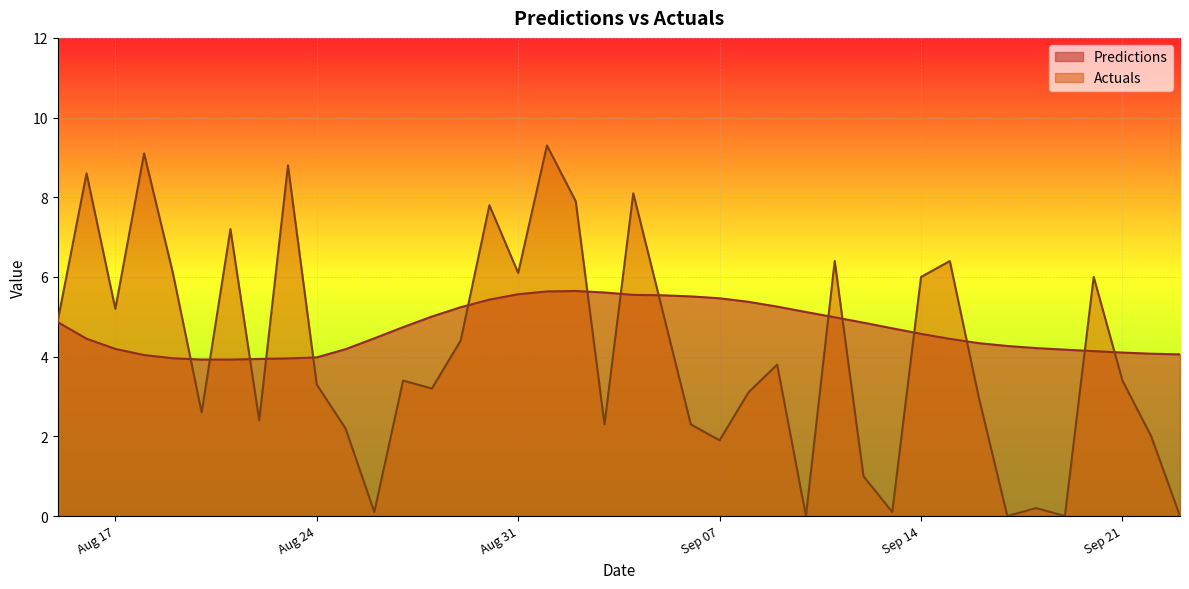

What is the total value across all series at 2021-09-13?

4.8